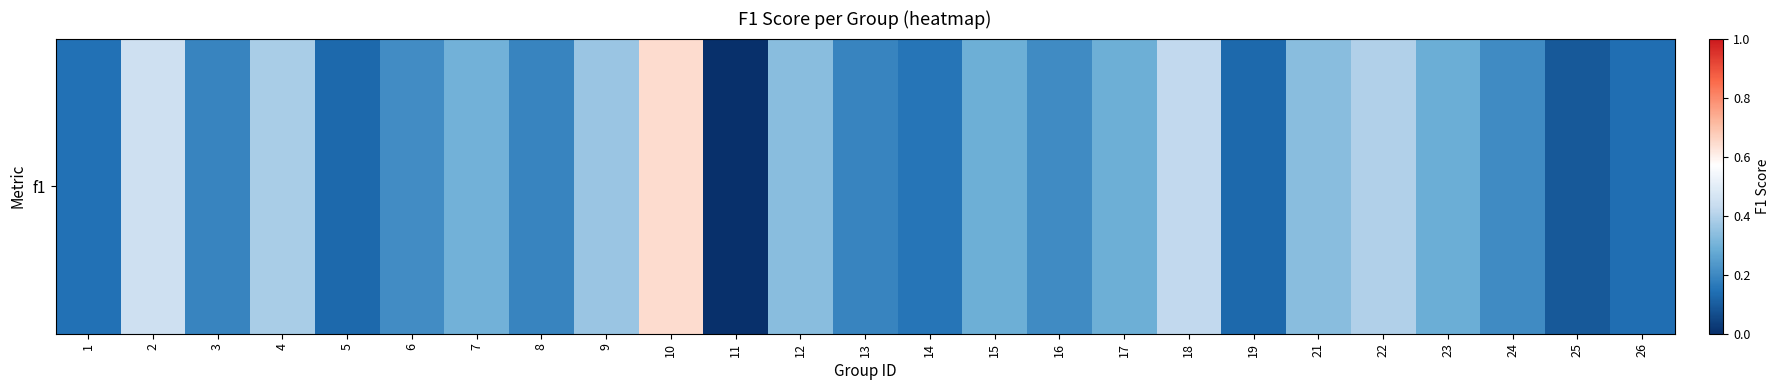

What is the difference between the values at 9 and 13?

0.2